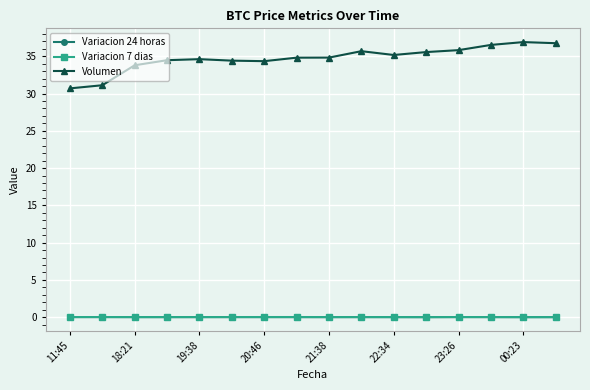

True or false: Variacion 7 dias has more than 0 points higher than both neighbors.

True